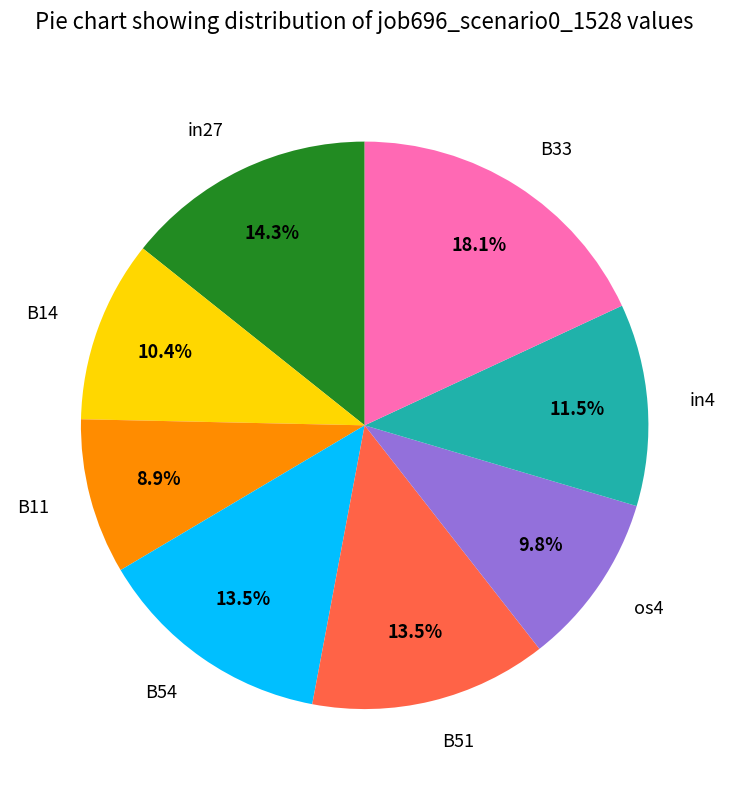

How many segments does this pie chart have?

8